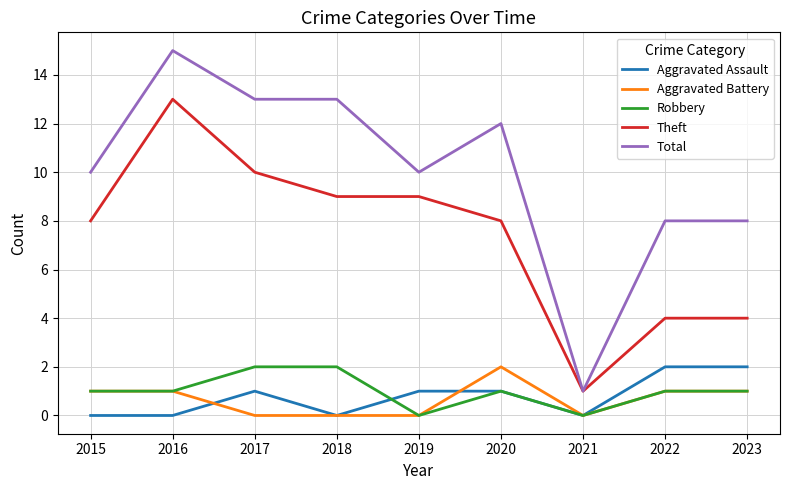

At which category does the chart reach its peak across all series?

2016